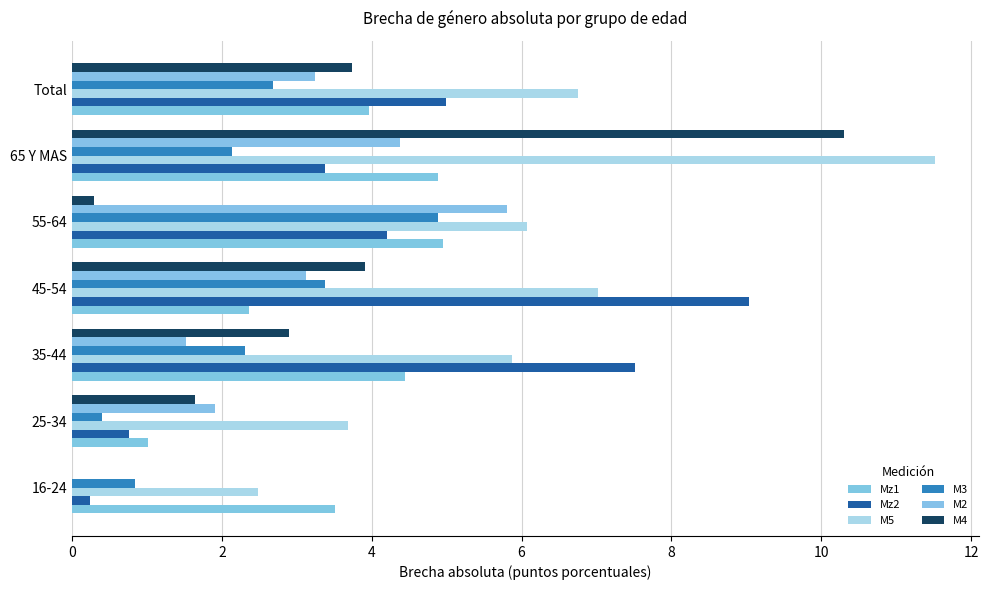

How many categories are shown in the chart?

7